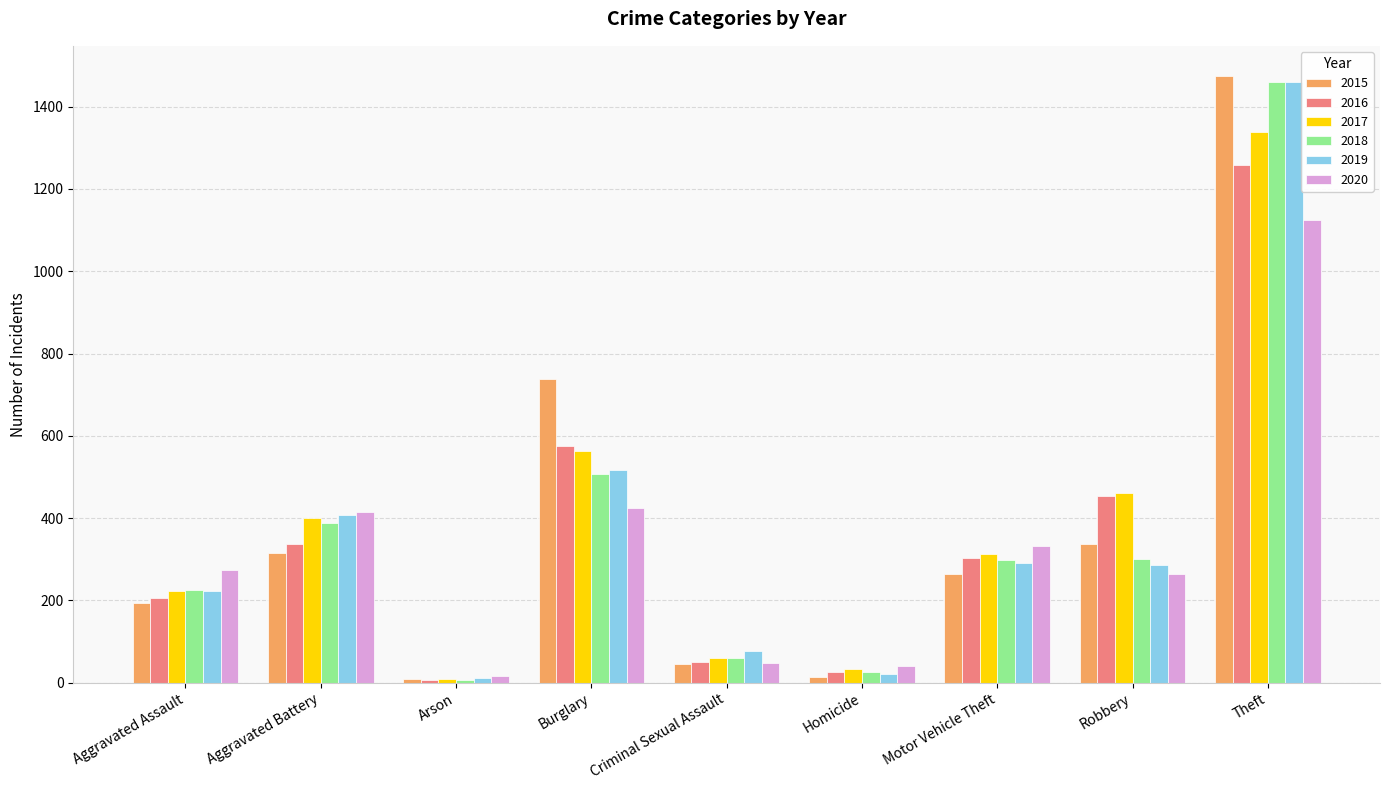

What is the label of the 1st bar from the right?

Theft